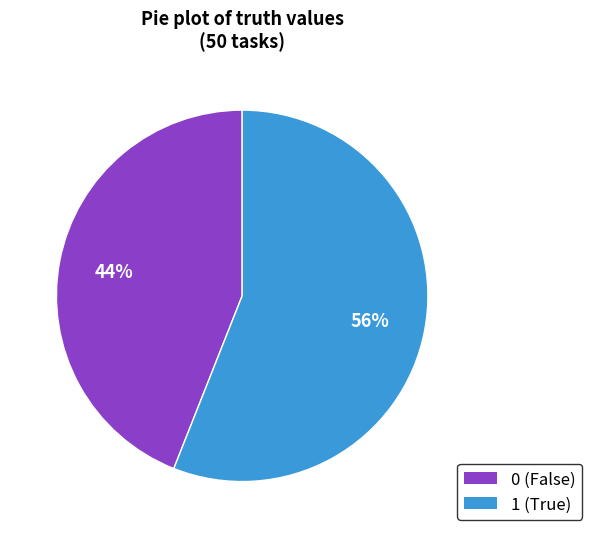

Combined, do 0 (False) and 1 (True) account for over 50%?

Yes